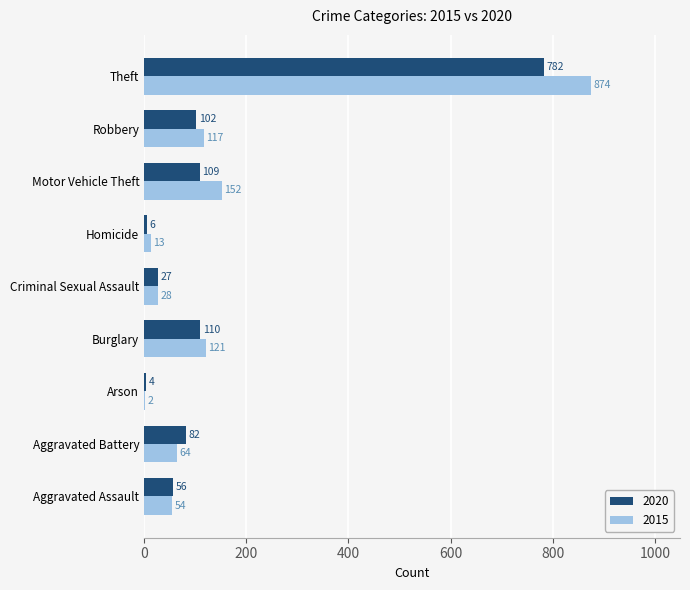

What is the maximum value for 2020?

782